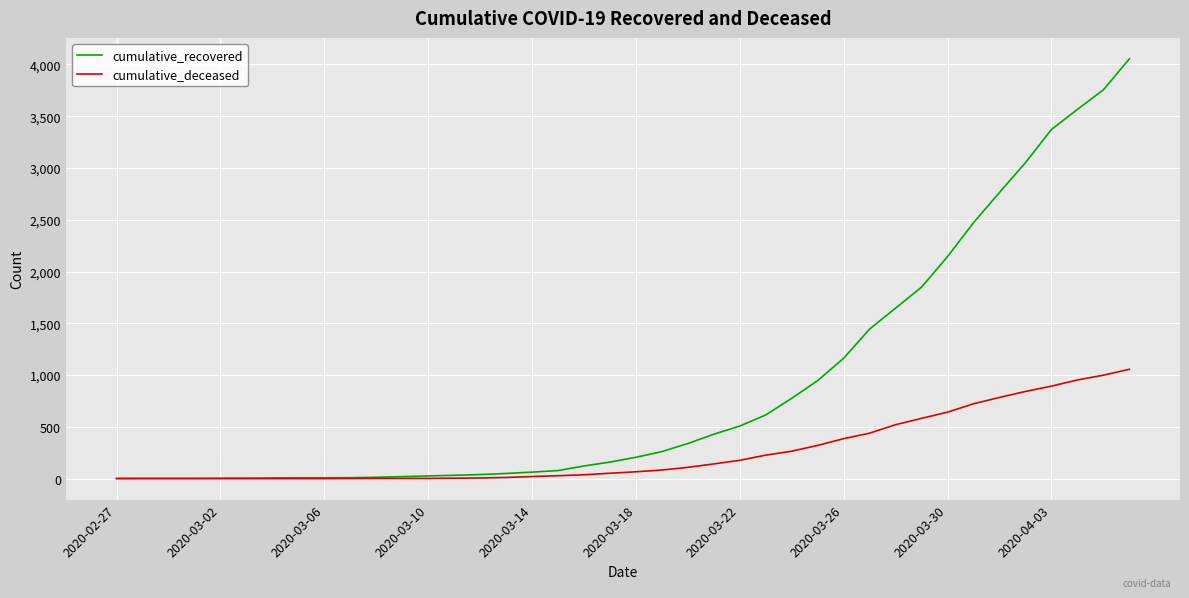

Which series has the widest spread of values?

cumulative_recovered